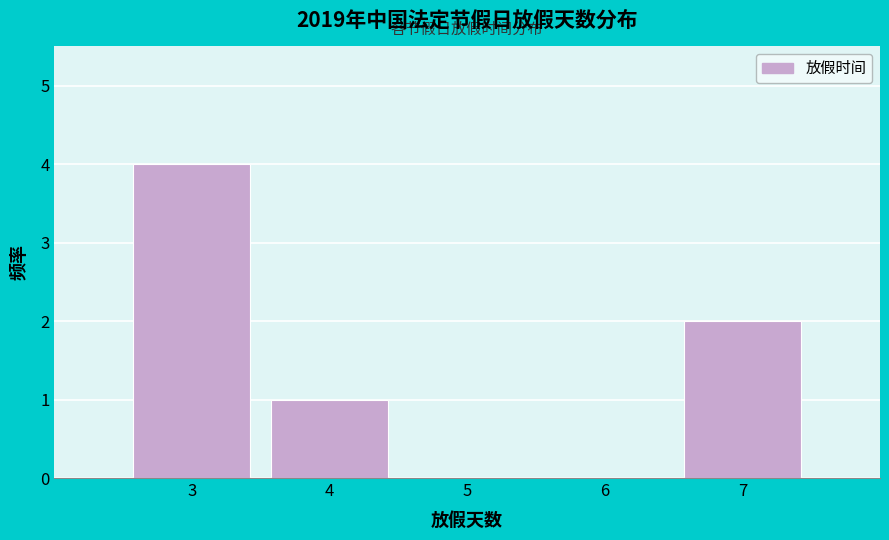

Which range on the x-axis has the tallest bar?

2.5 to 3.5